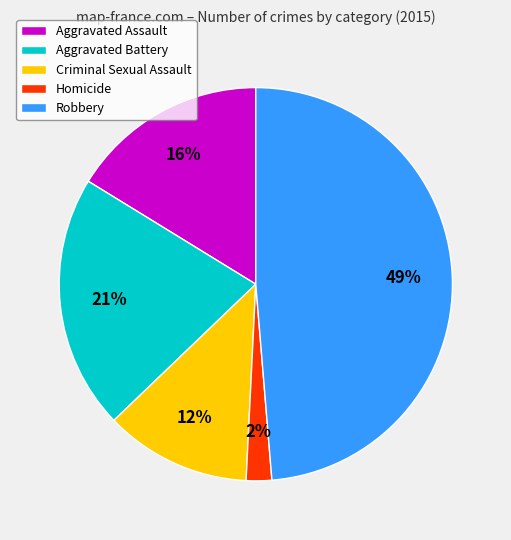

How many slices are in this pie chart?

5